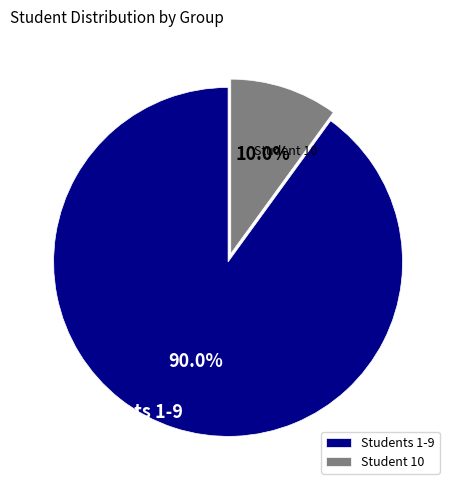

Count the number of slices in the pie.

2